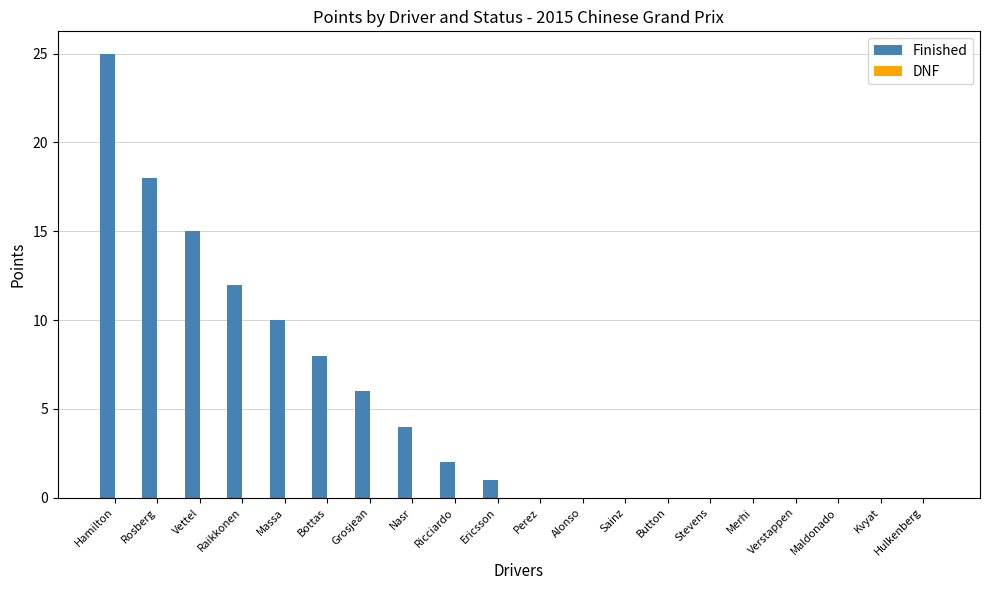

The value at Hulkenberg is 11. True or false?

False